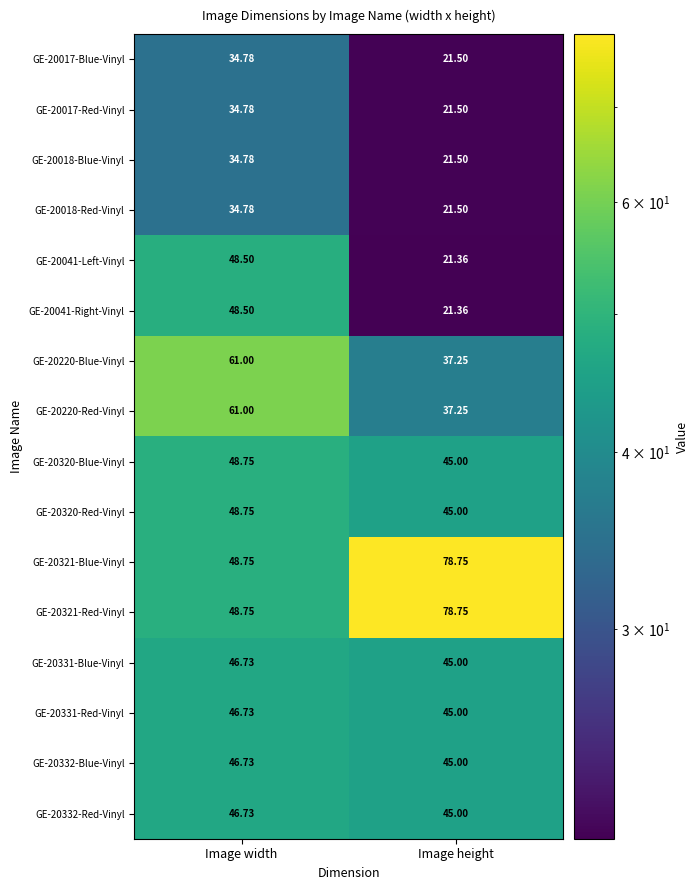

Which label corresponds to the largest value in the chart?

Image height